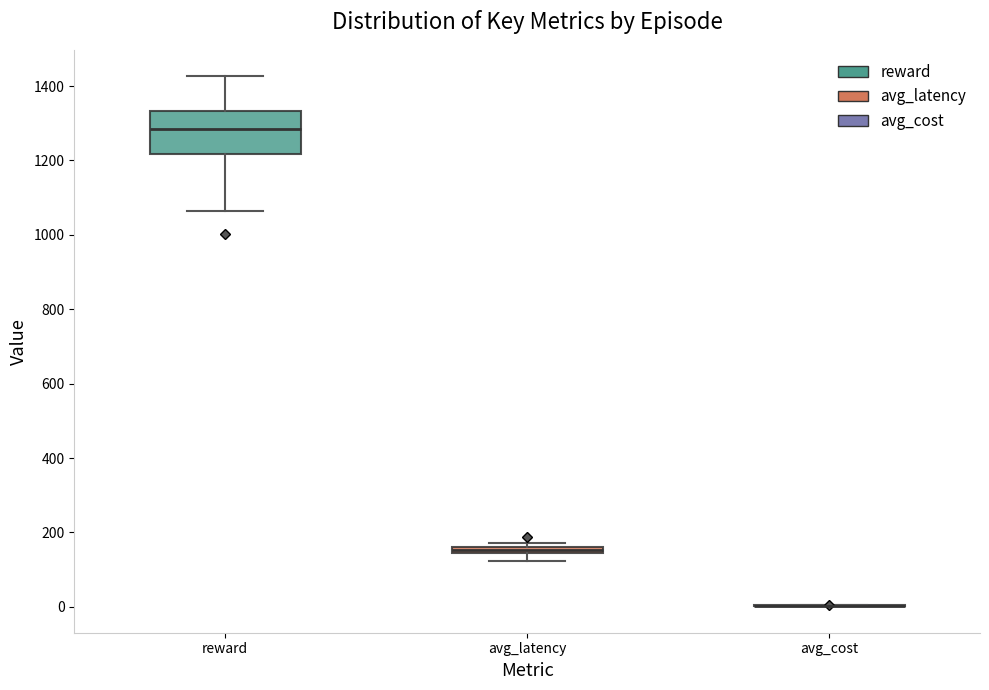

Comparing the boxes themselves (not the whiskers), which one is the tallest?

reward